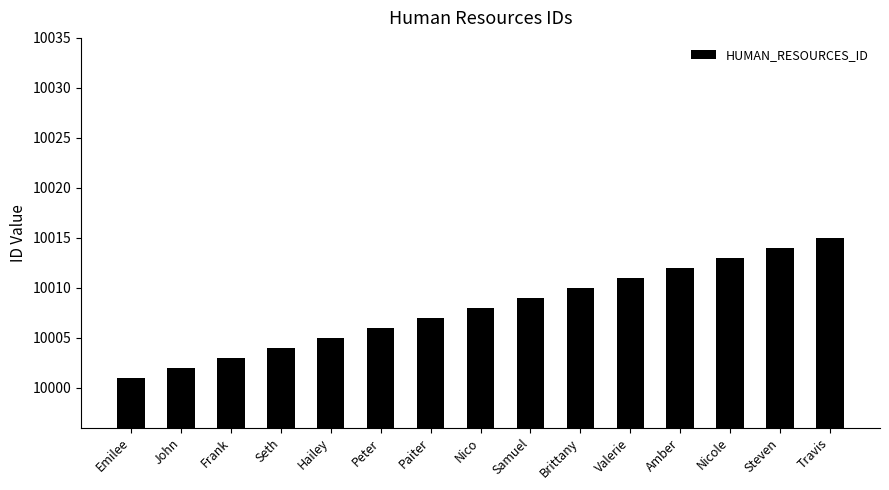

Rank the categories by value from lowest to highest.

Emilee, John, Frank, Seth, Hailey, Peter, Paiter, Nico, Samuel, Brittany, Valerie, Amber, Nicole, Steven, Travis